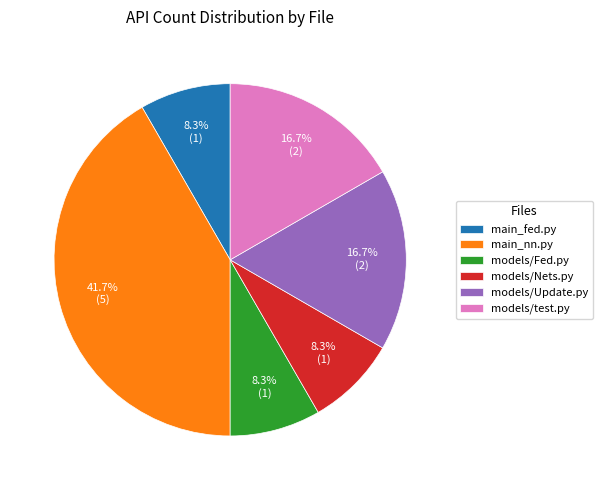

What is the ratio of the value at models/Nets.py to the value at models/Update.py?

0.5